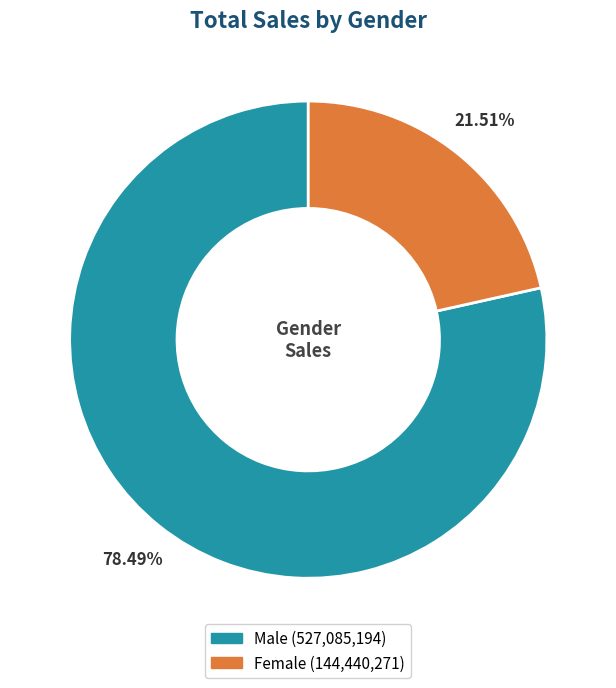

Between Male and Female, which is larger?

Male